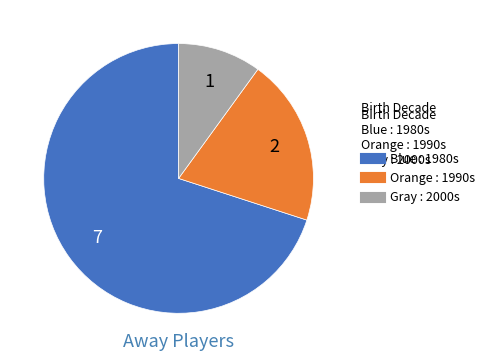

How many slices are in this pie chart?

3